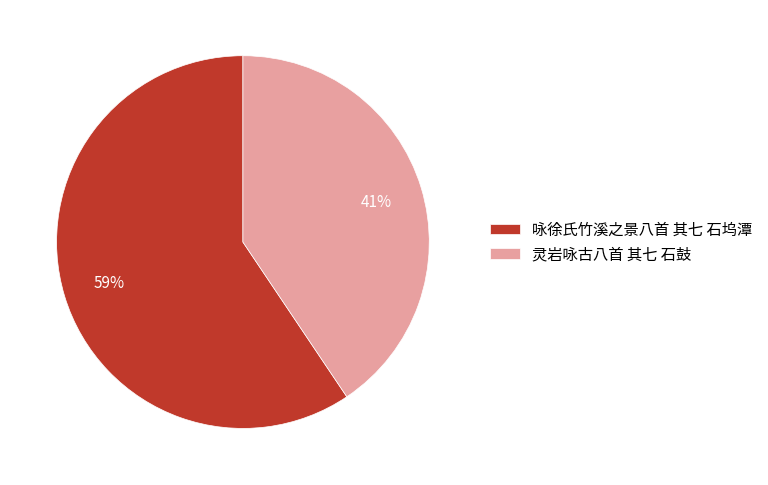

Is it true that 咏徐氏竹溪之景八首 其七 石坞潭 is 69% of the pie?

False